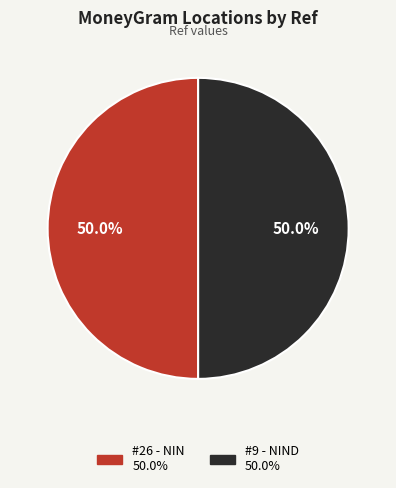

Which slice is the largest?

PUNTO FACIL SOCIEDAD ANONIMA - #26 - NIN